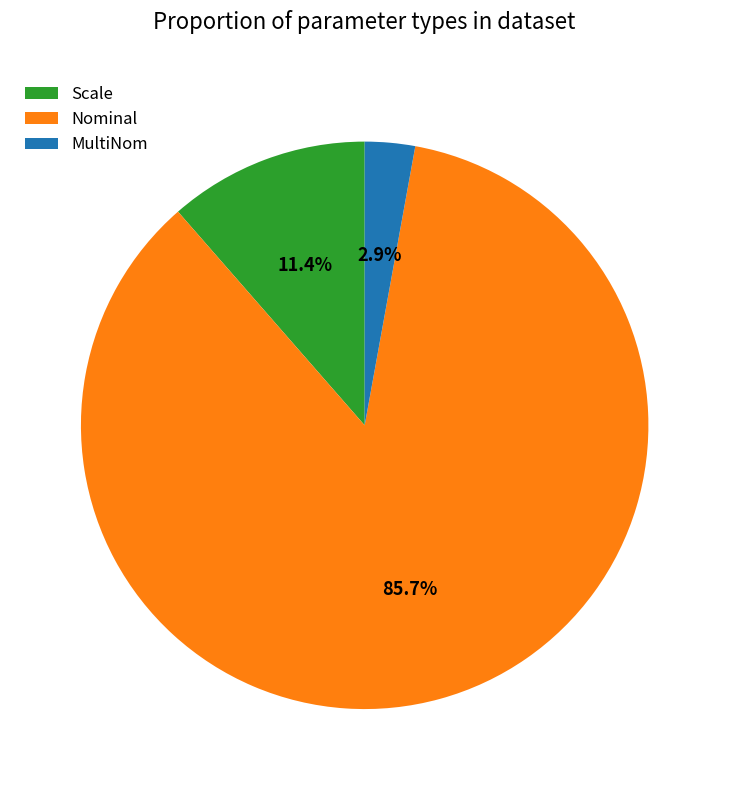

Is it true that Nominal is 86% of the pie?

True